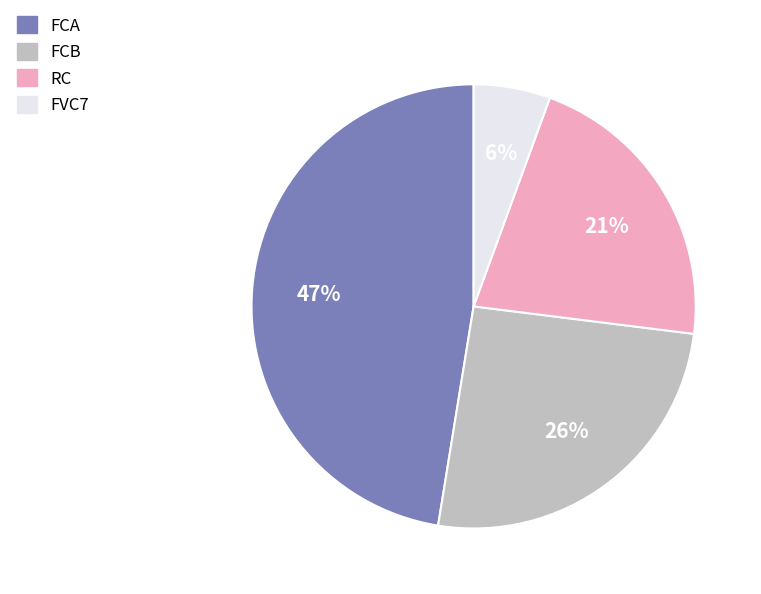

Does FCB represent more than half of the total?

No